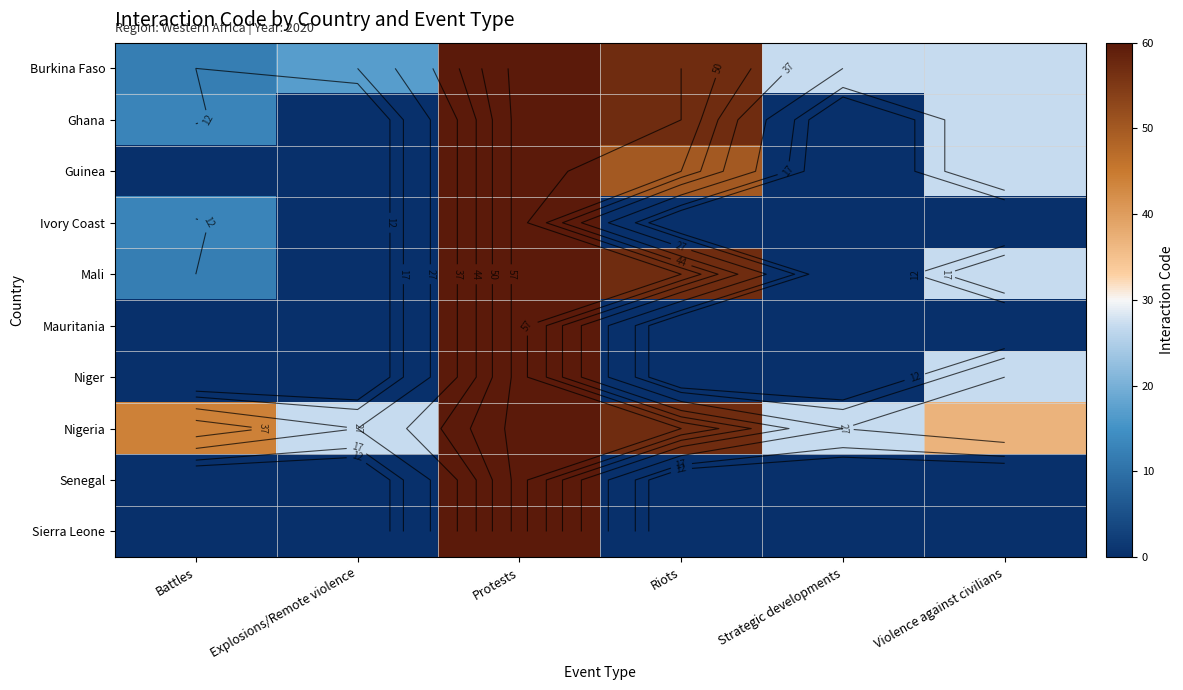

Which category has the highest value across all series?

Protests